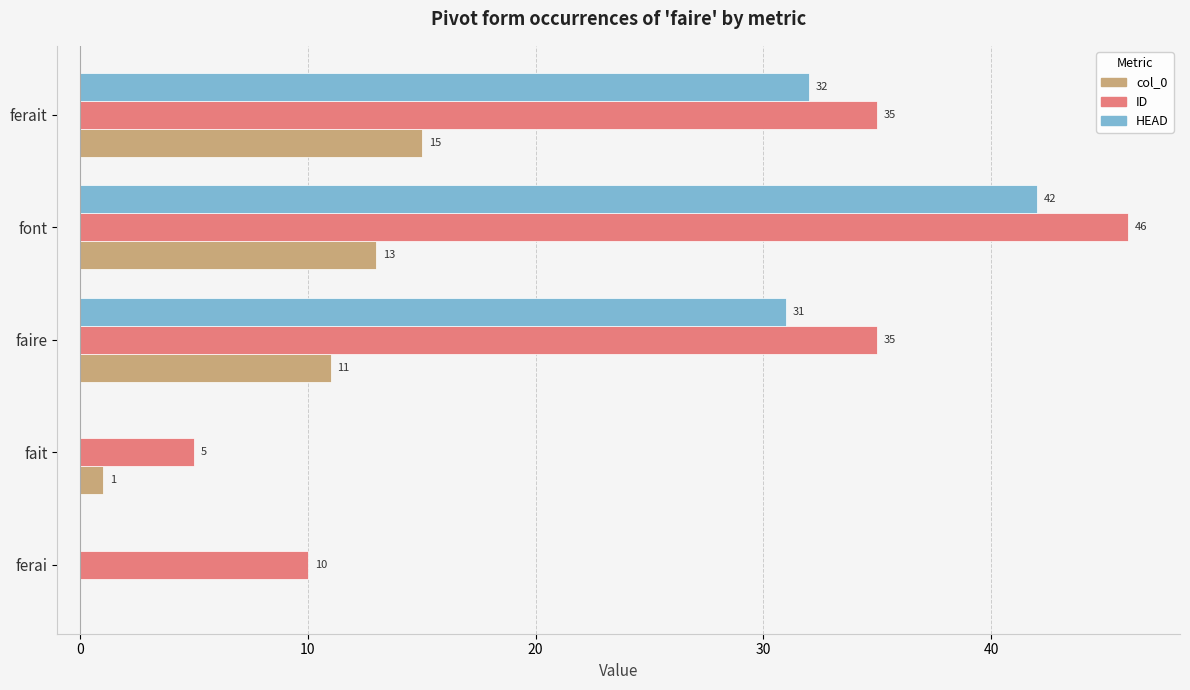

Which series has the widest spread of values?

HEAD